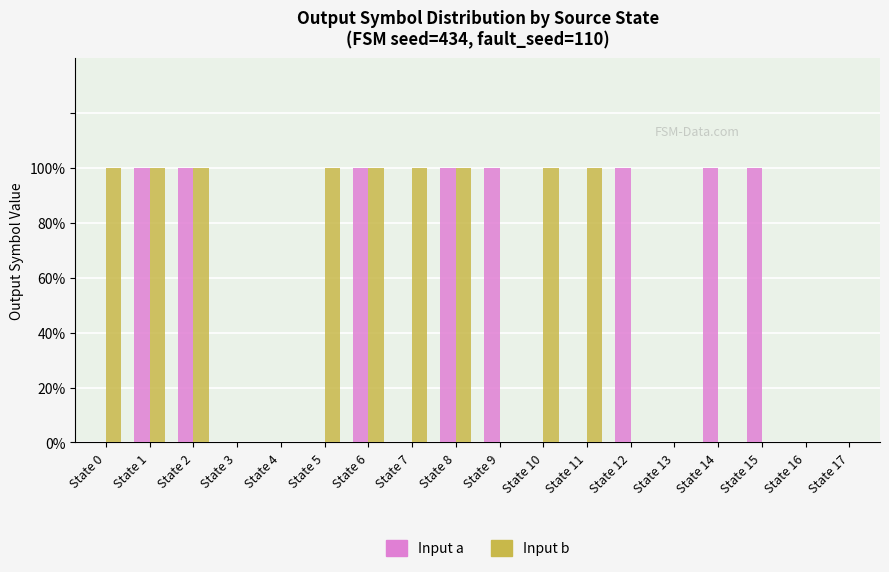

Reading left to right, extract all data points from this chart.

Input a: 0	1	1	0	0	0	1	0	1	1	0	0	1	0	1	1	0	0
Input b: 1	1	1	0	0	1	1	1	1	0	1	1	0	0	0	0	0	0